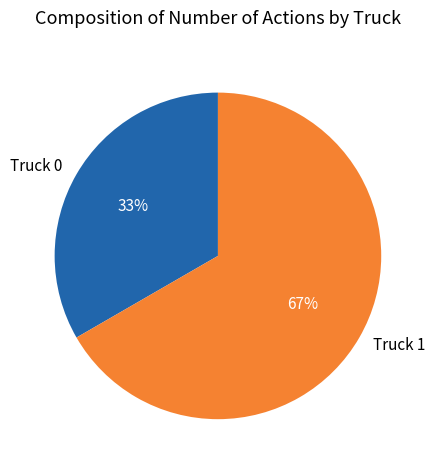

True or false: Truck 1 accounts for 67% of the total.

True